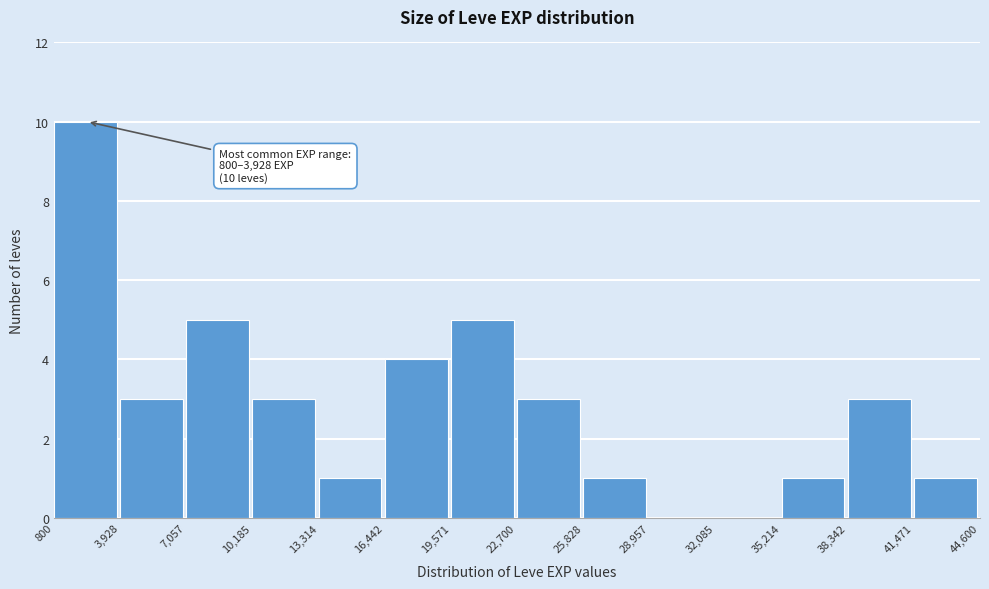

Which range on the x-axis has the tallest bar?

800 to 3,928